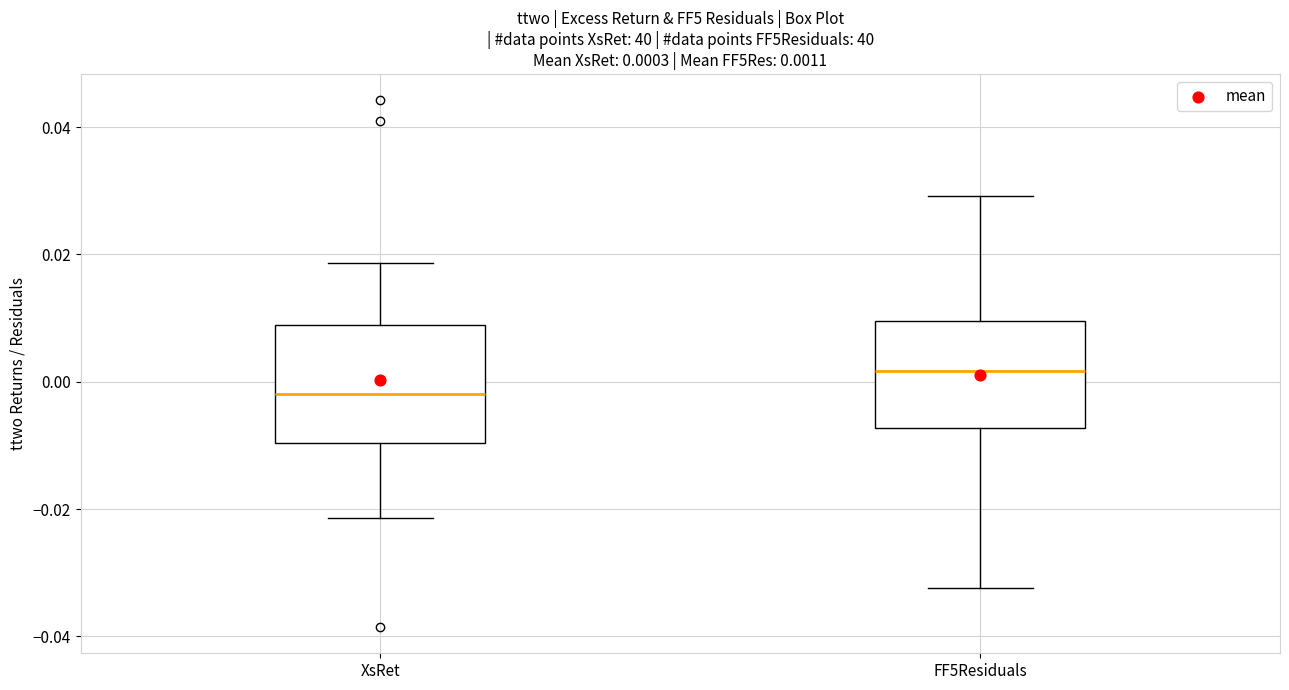

Which box's median line is the lowest?

XsRet